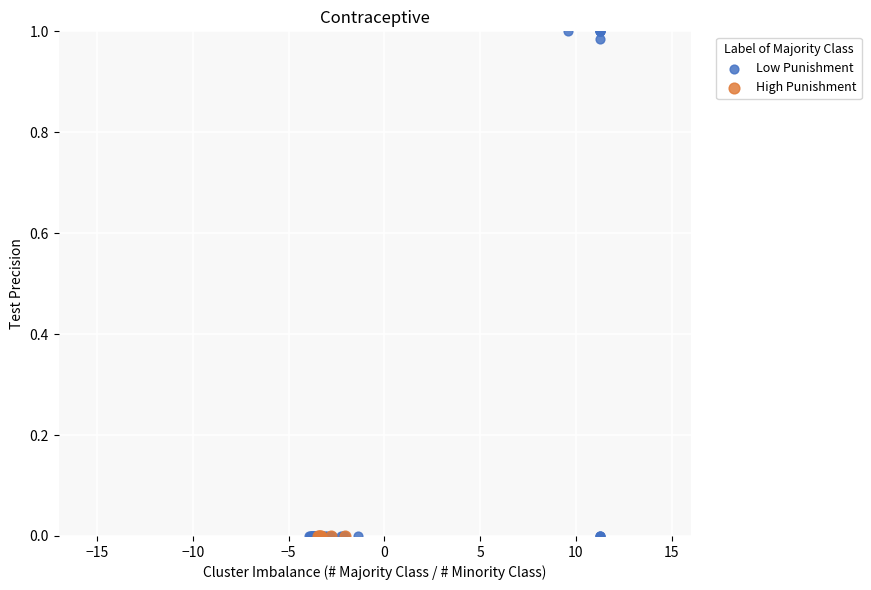

Which series contains the highest Y value?

Low Punishment